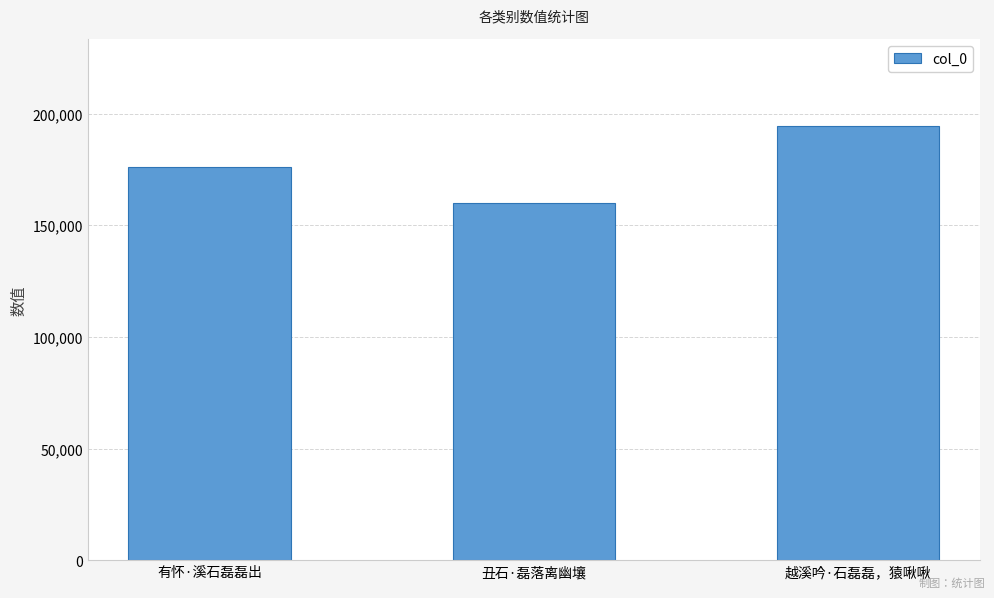

Reading left to right, what are all the values shown in this chart?

有怀·溪石磊磊出=175984	丑石·磊落离幽壤=159775	越溪吟·石磊磊，猿啾啾=194343